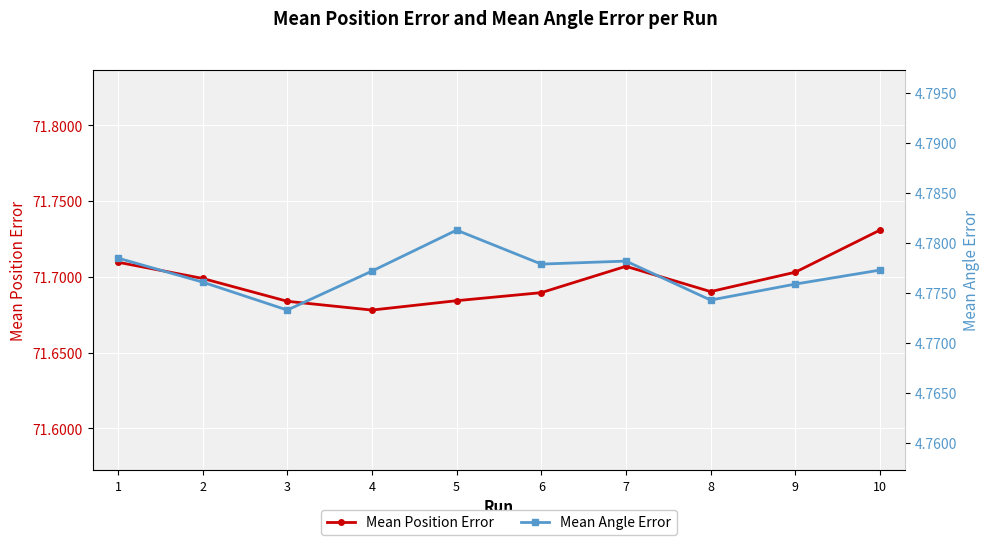

At how many categories does at least one series exceed 34?

10